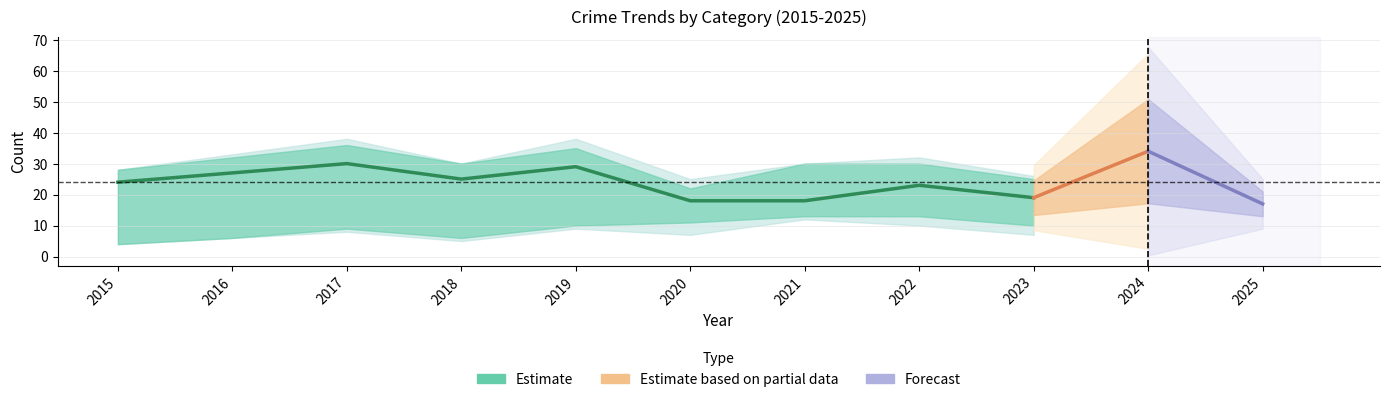

What is the difference between the maximum and second lowest values in the Total series?

16